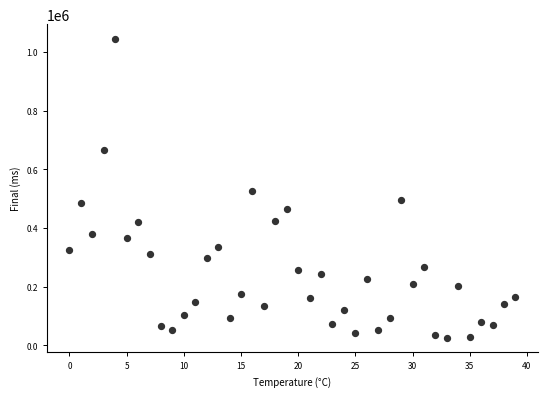

What is the range of Y values (max minus min)?

1016671